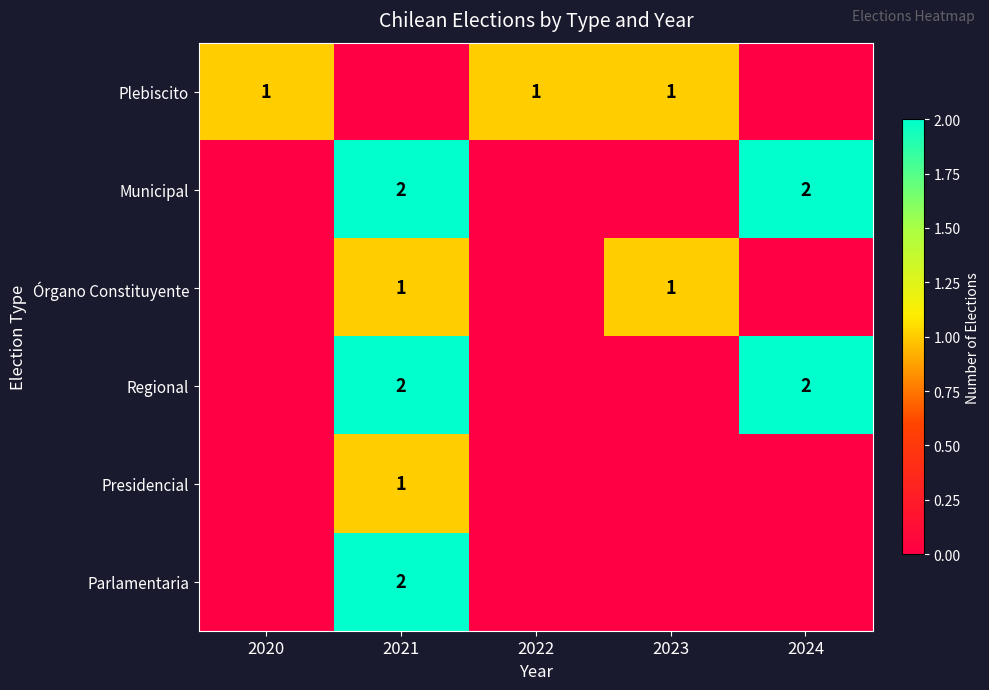

The value of Presidencial at 2021 is 1. True or false?

True